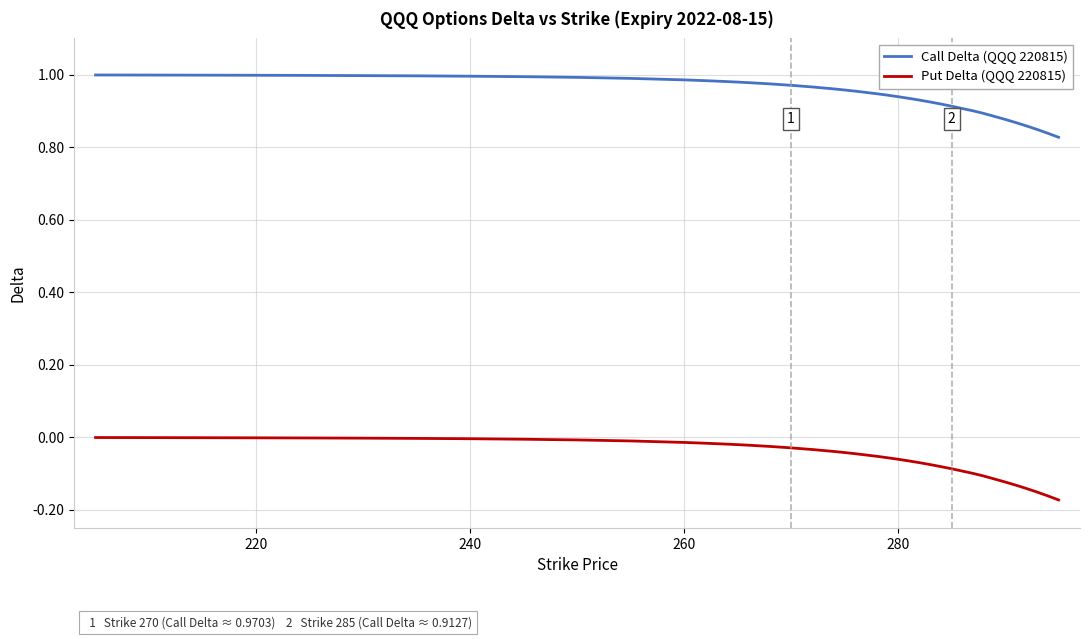

Is this an area chart (filled region under the line)?

No